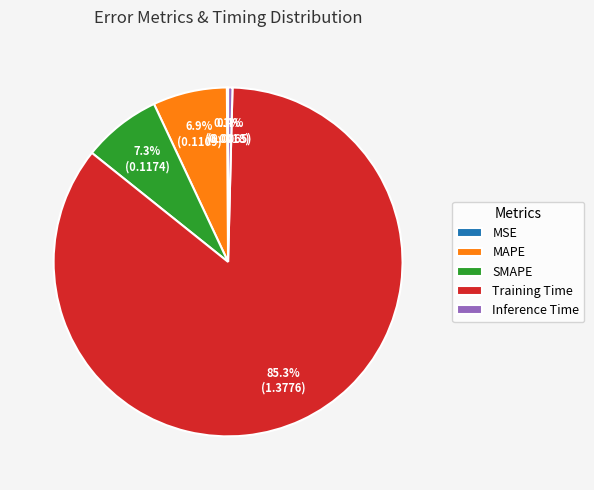

Combined, do MAPE and SMAPE account for over 50%?

No